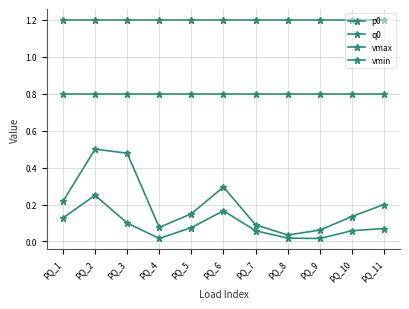

Count the number of categories in the chart.

11